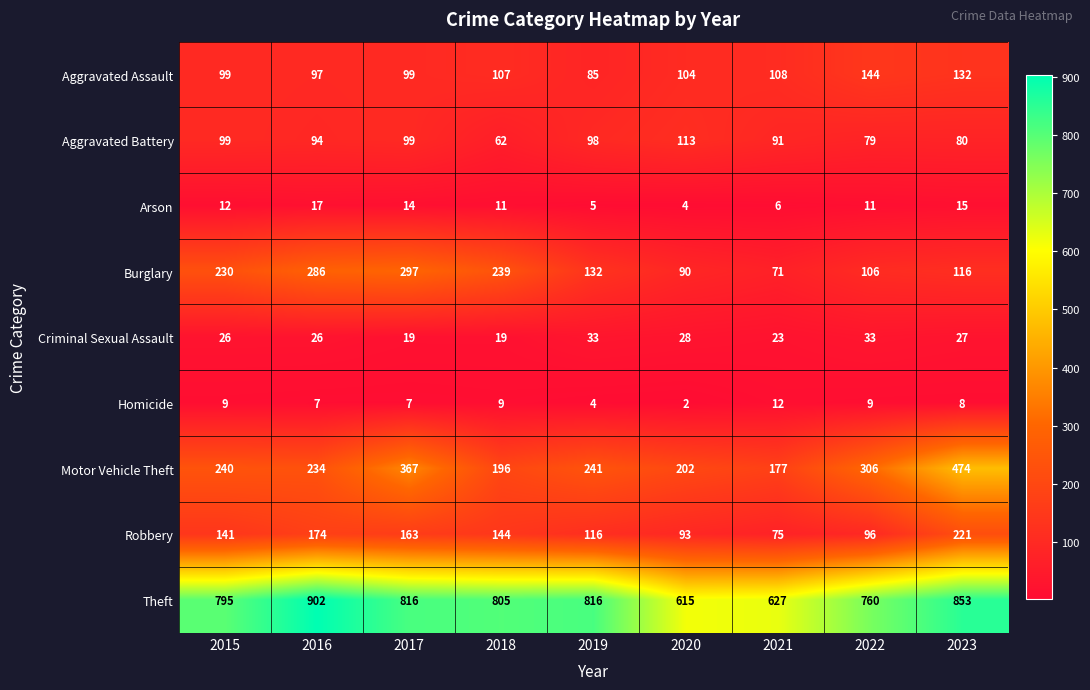

What is the difference between the Aggravated Battery values at 2021 and 2023?

11